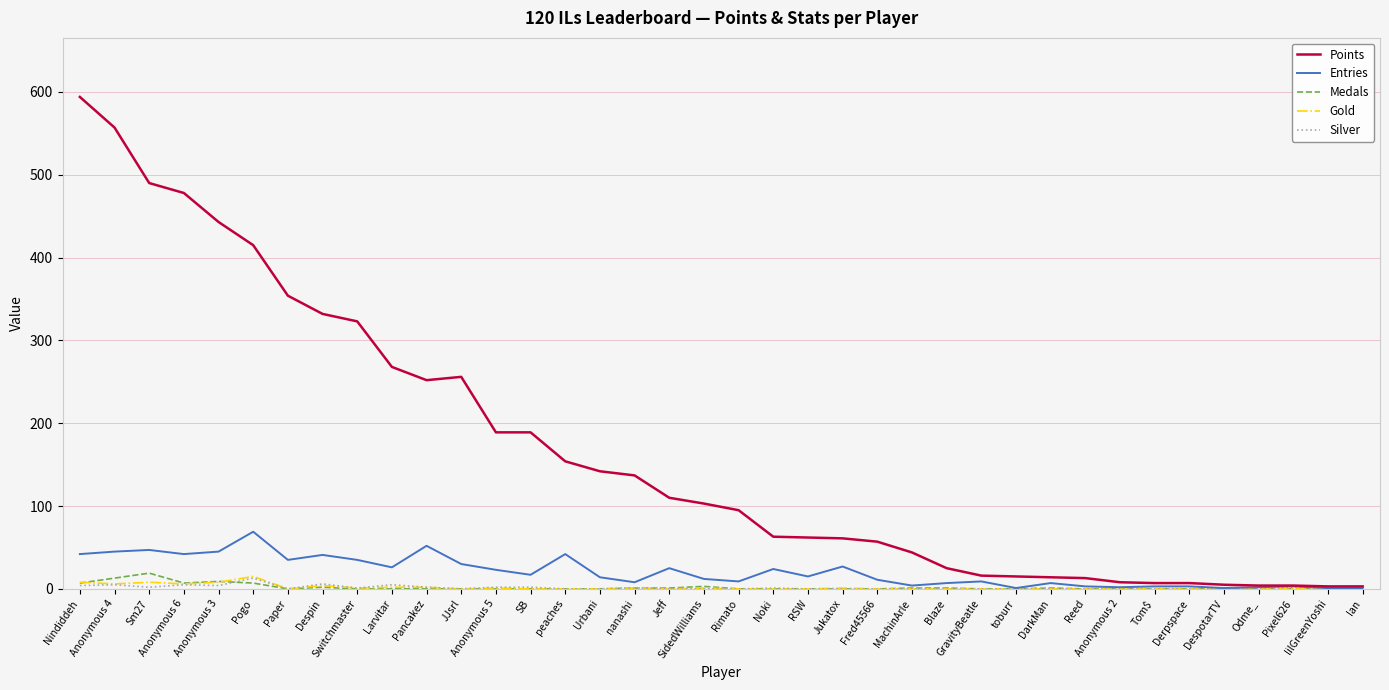

What is the maximum value shown in the chart?

594